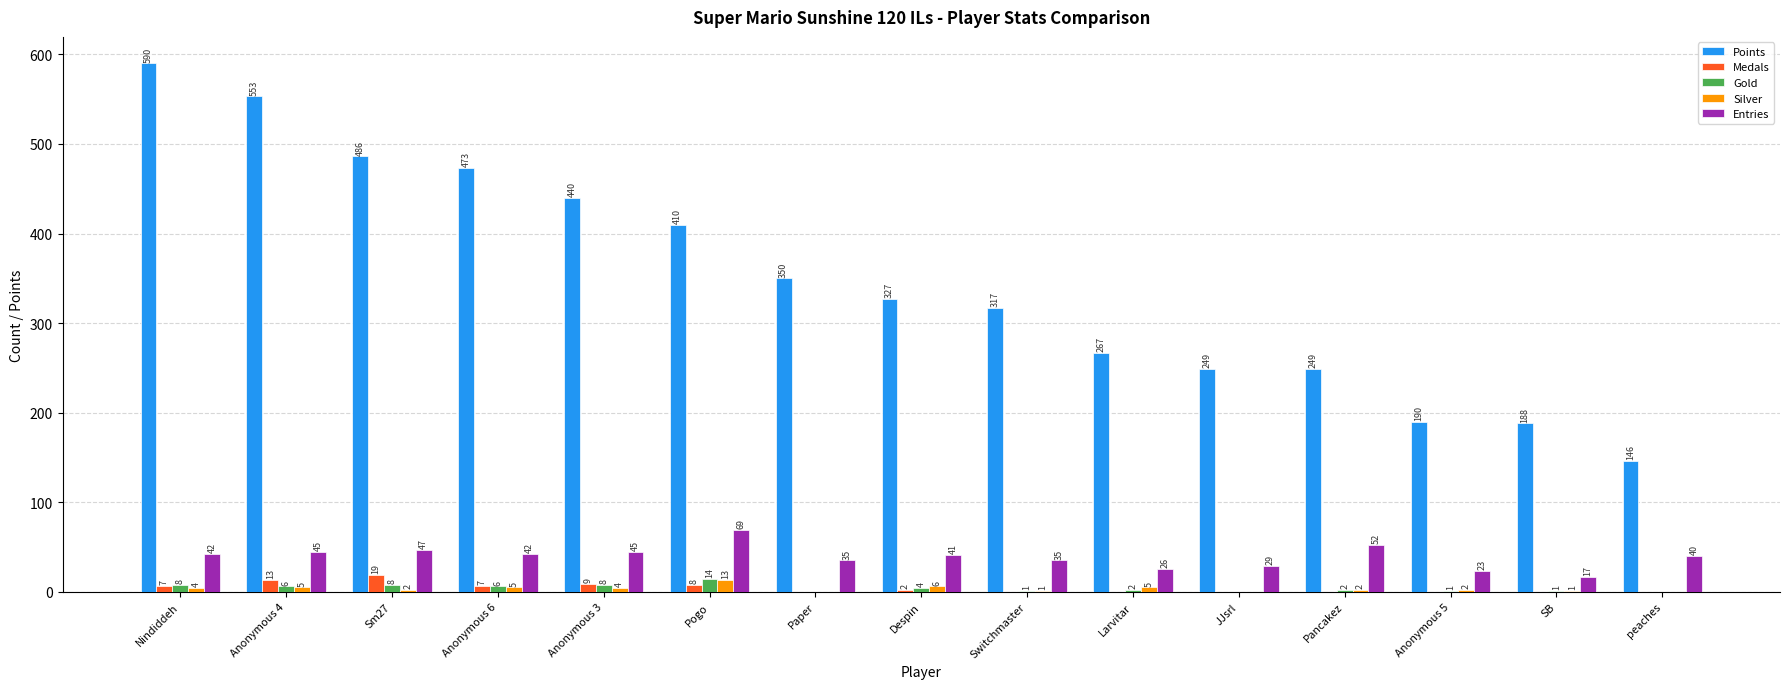

What is the spread (max minus min) of values at Pogo?

402